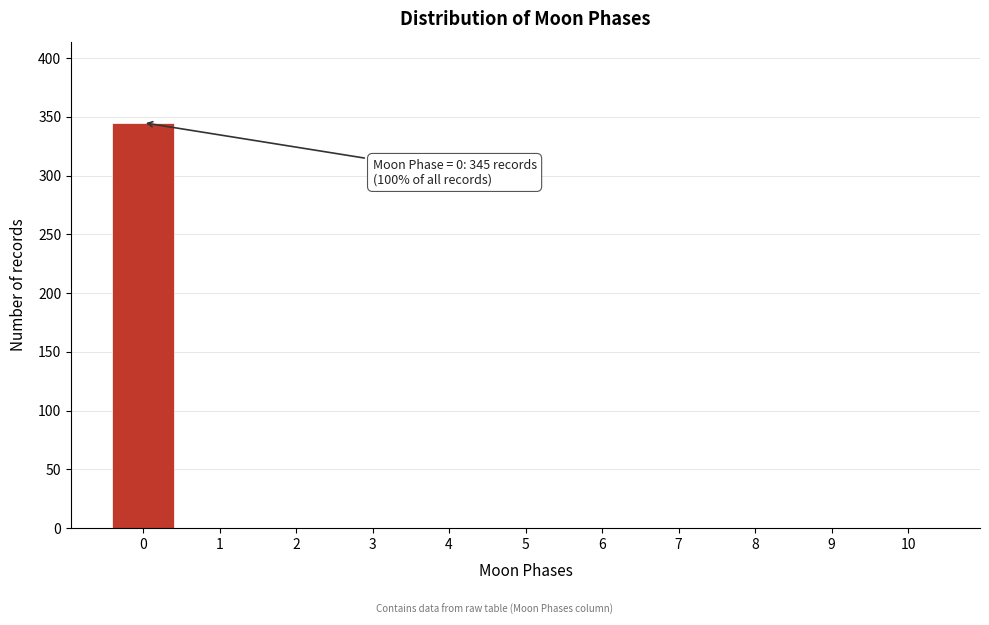

Reading left to right, list all the values displayed in this chart.

0=345	1=0	2=0	3=0	4=0	5=0	6=0	7=0	8=0	9=0	10=0